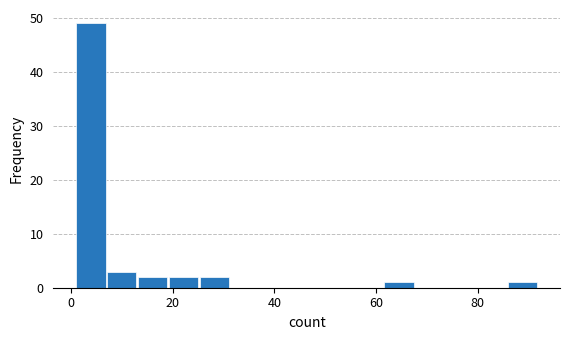

Around what value on the x-axis is the tallest bar? Give the approximate position of its centre, as read against the axis.

4